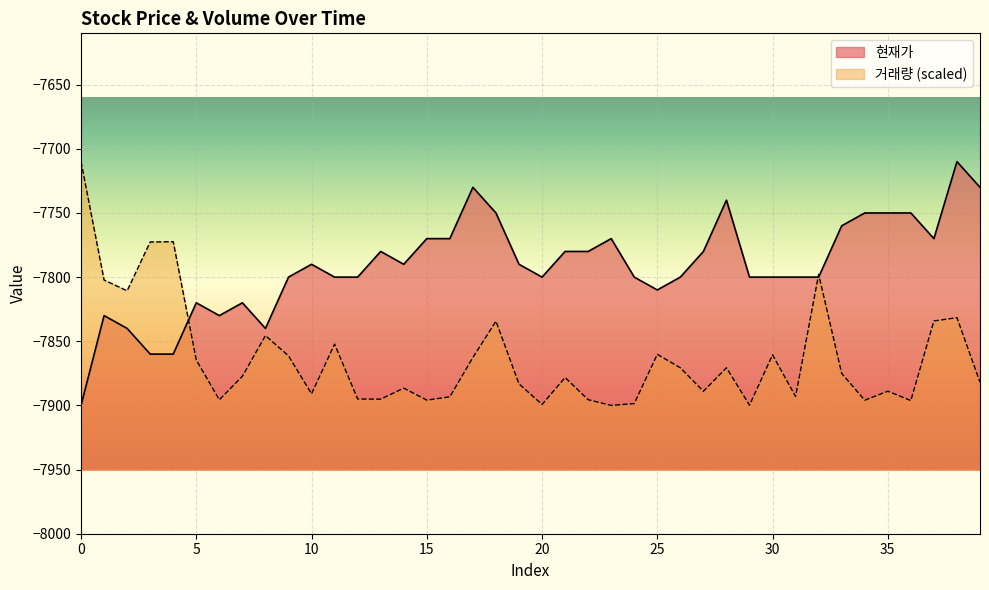

The 현재가 series shows -7790.0 at 10. True or false?

True